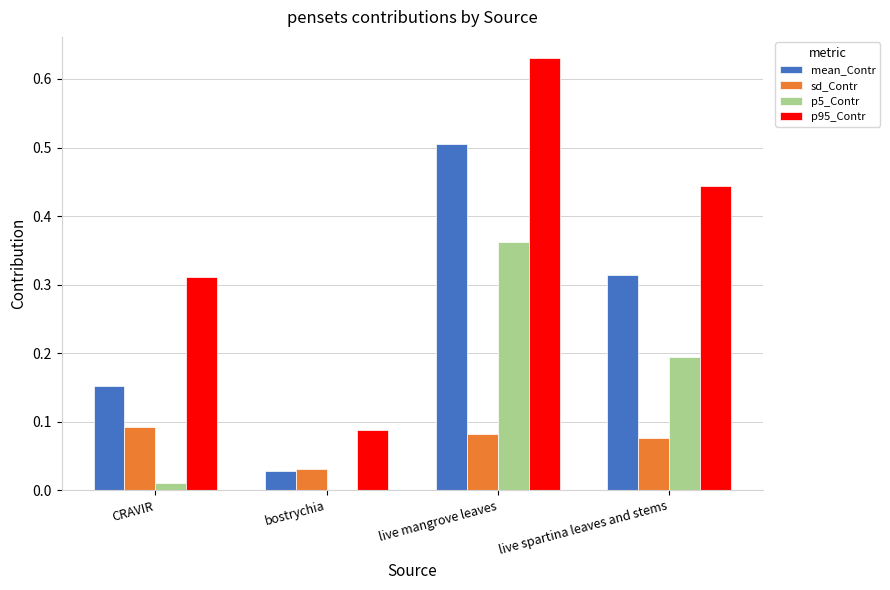

Is it true that p5_Contr equals 0.0 at live spartina leaves and stems?

False